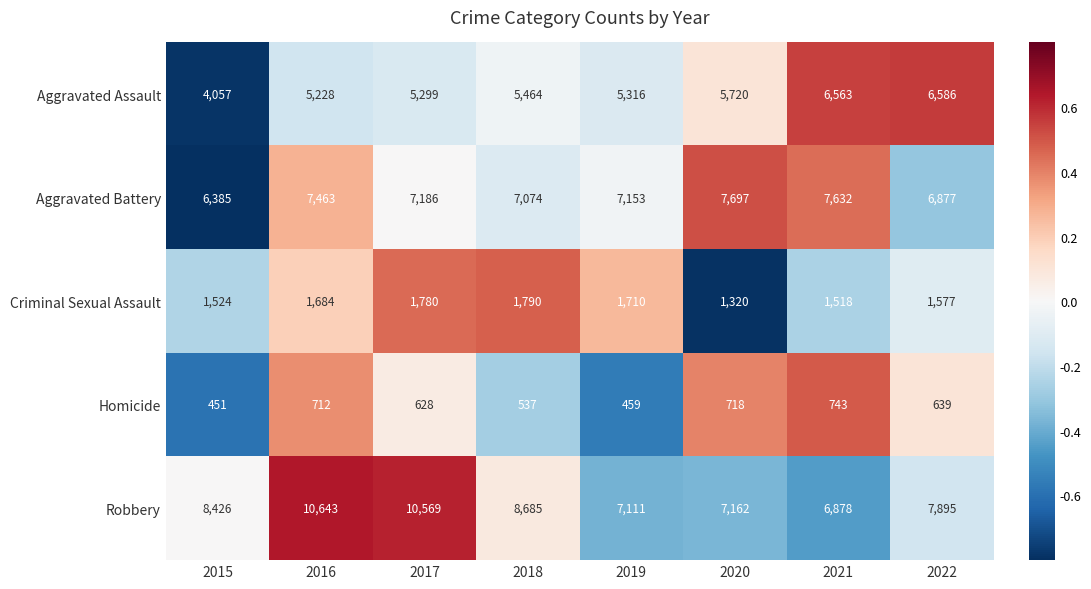

How many data points in Criminal Sexual Assault are less than 1684?

4